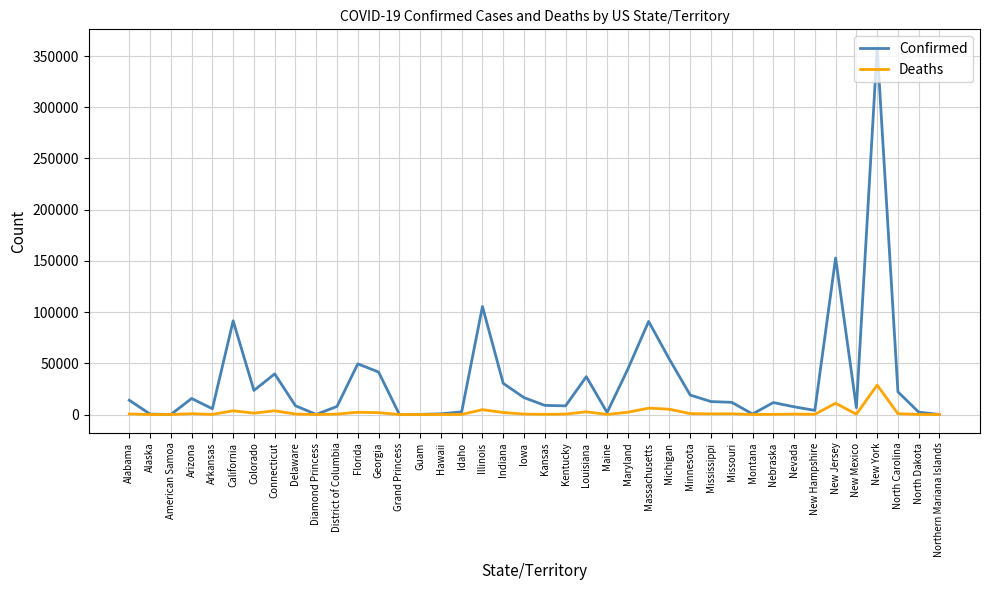

Is it true that Deaths equals 16 at Montana?

True